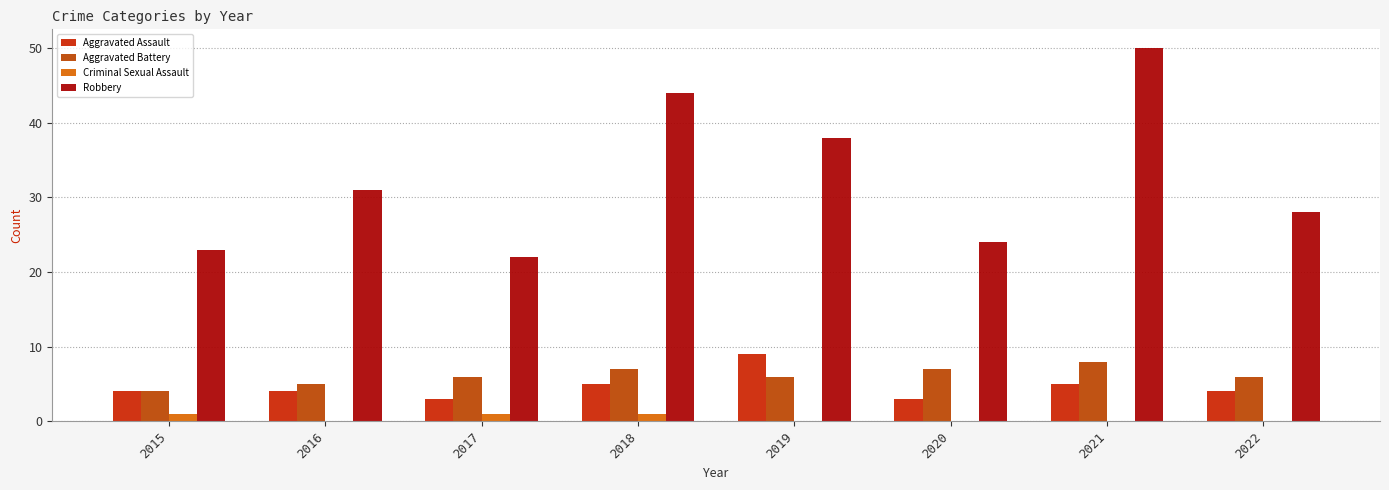

The value of Aggravated Battery at 2016 is 5. True or false?

True